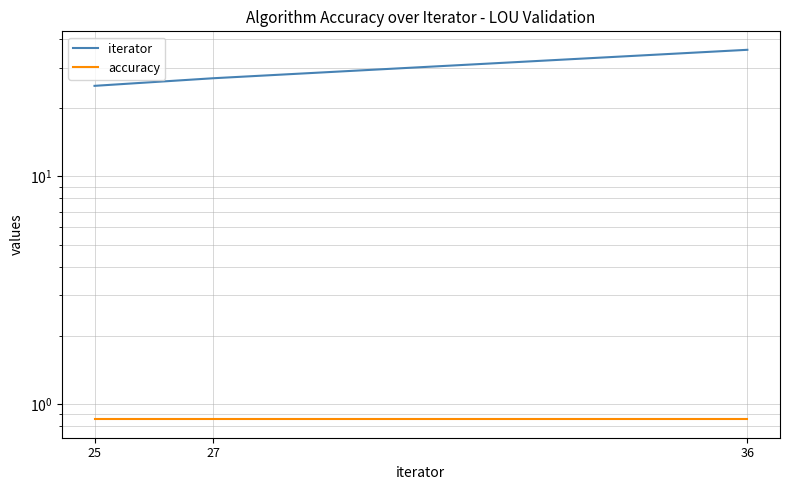

Which series has the largest total across all categories?

iterator